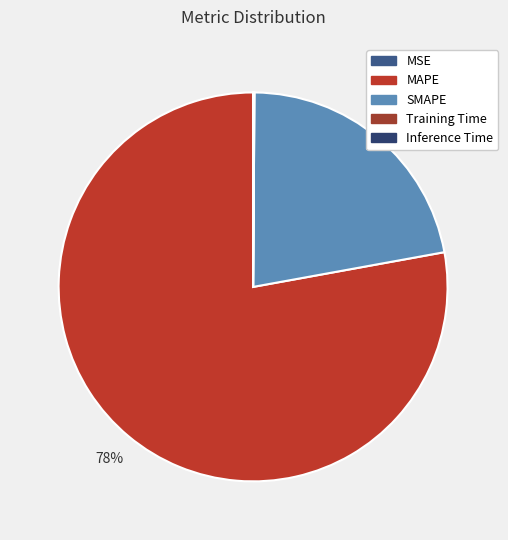

To the nearest percent, what is the difference between the largest and smallest slice percentages?

78%